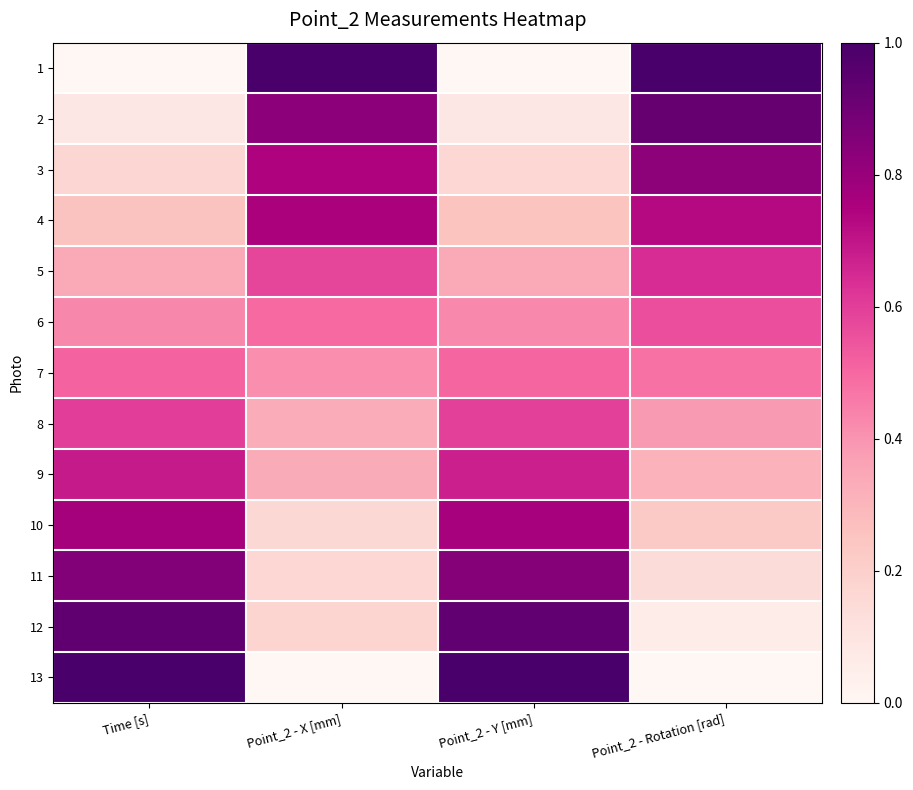

Reading right to left, list all the values displayed in this chart.

1: Point_2 - Rotation [rad]=1.0	Point_2 - Y [mm]=0.0	Point_2 - X [mm]=1.0	Time [s]=0.0
2: Point_2 - Rotation [rad]=0.9	Point_2 - Y [mm]=0.1	Point_2 - X [mm]=0.8	Time [s]=0.1
3: Point_2 - Rotation [rad]=0.8	Point_2 - Y [mm]=0.2	Point_2 - X [mm]=0.7	Time [s]=0.2
4: Point_2 - Rotation [rad]=0.7	Point_2 - Y [mm]=0.3	Point_2 - X [mm]=0.8	Time [s]=0.3
5: Point_2 - Rotation [rad]=0.6	Point_2 - Y [mm]=0.3	Point_2 - X [mm]=0.6	Time [s]=0.3
6: Point_2 - Rotation [rad]=0.6	Point_2 - Y [mm]=0.4	Point_2 - X [mm]=0.5	Time [s]=0.4
7: Point_2 - Rotation [rad]=0.5	Point_2 - Y [mm]=0.5	Point_2 - X [mm]=0.4	Time [s]=0.5
8: Point_2 - Rotation [rad]=0.4	Point_2 - Y [mm]=0.6	Point_2 - X [mm]=0.3	Time [s]=0.6
9: Point_2 - Rotation [rad]=0.3	Point_2 - Y [mm]=0.7	Point_2 - X [mm]=0.3	Time [s]=0.7
10: Point_2 - Rotation [rad]=0.2	Point_2 - Y [mm]=0.8	Point_2 - X [mm]=0.2	Time [s]=0.8
11: Point_2 - Rotation [rad]=0.1	Point_2 - Y [mm]=0.8	Point_2 - X [mm]=0.2	Time [s]=0.9
12: Point_2 - Rotation [rad]=0.1	Point_2 - Y [mm]=0.9	Point_2 - X [mm]=0.2	Time [s]=0.9
13: Point_2 - Rotation [rad]=0.0	Point_2 - Y [mm]=1.0	Point_2 - X [mm]=0.0	Time [s]=1.0